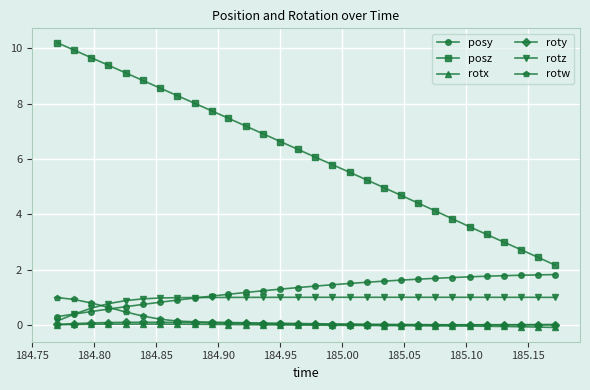

Which series has the largest range (max minus min)?

posz